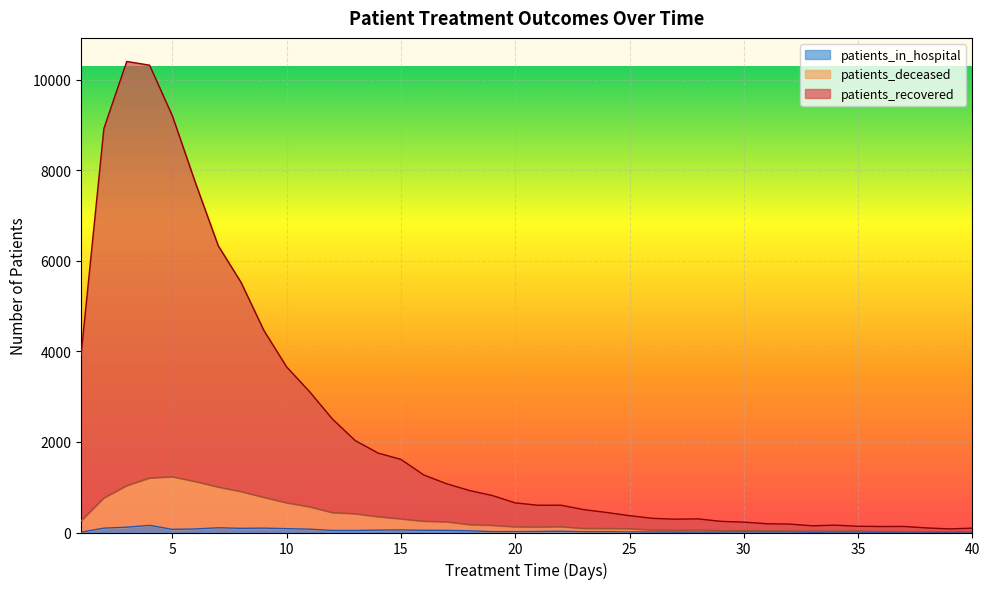

What is the average value of the patients_in_hospital series?

39